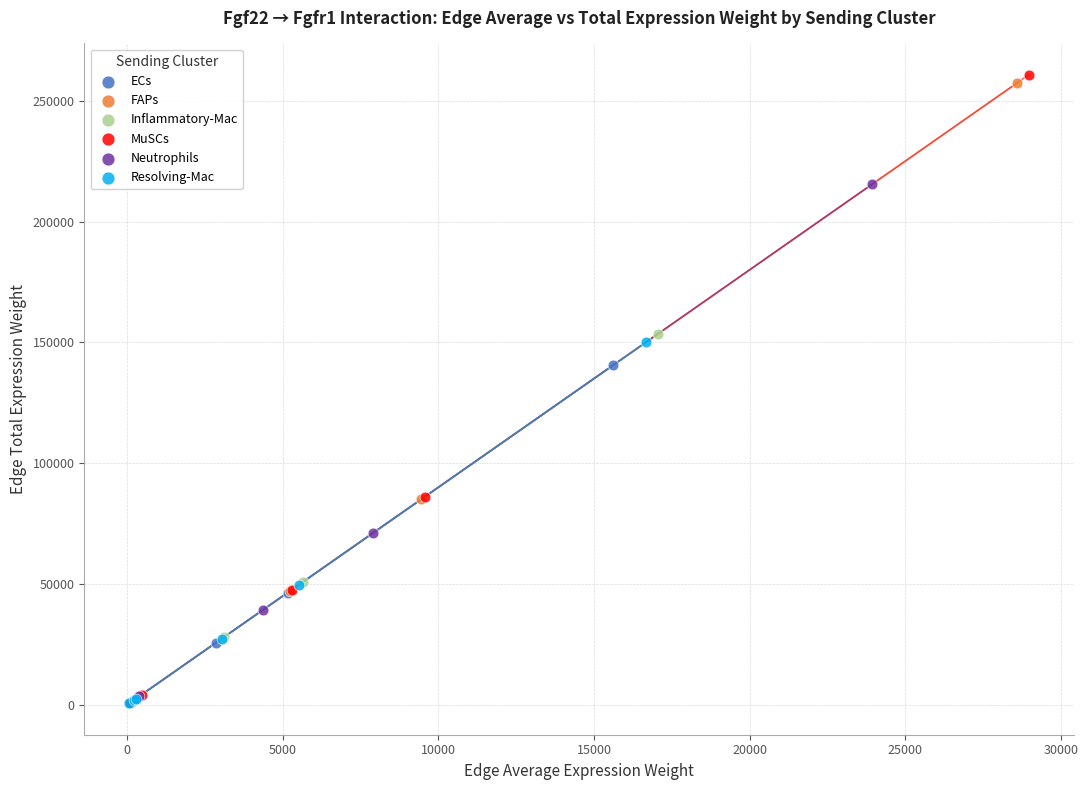

Which series has the largest Y range (max minus min)?

MuSCs